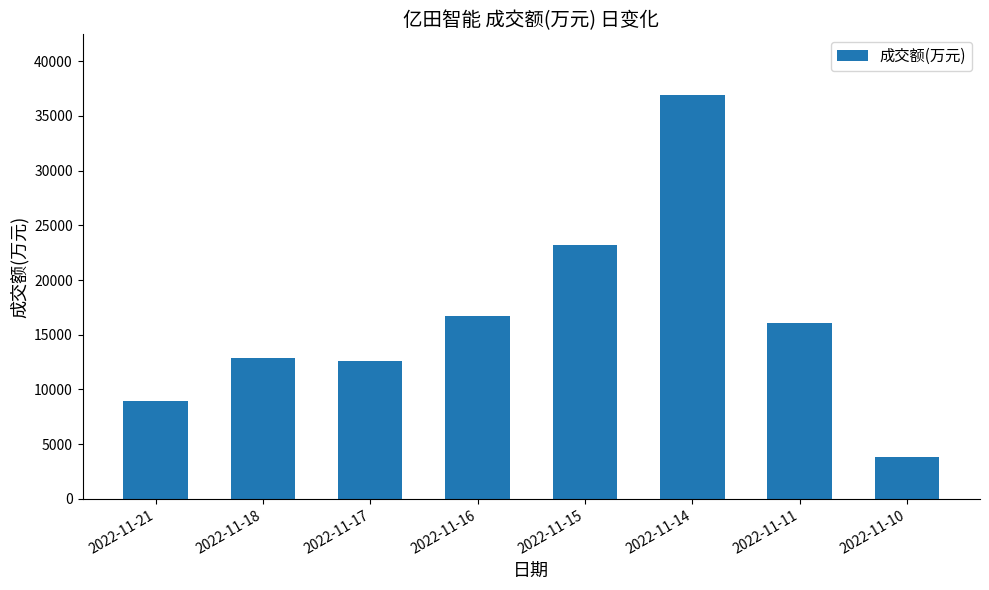

At which label is the value closest to 20361?

2022-11-15